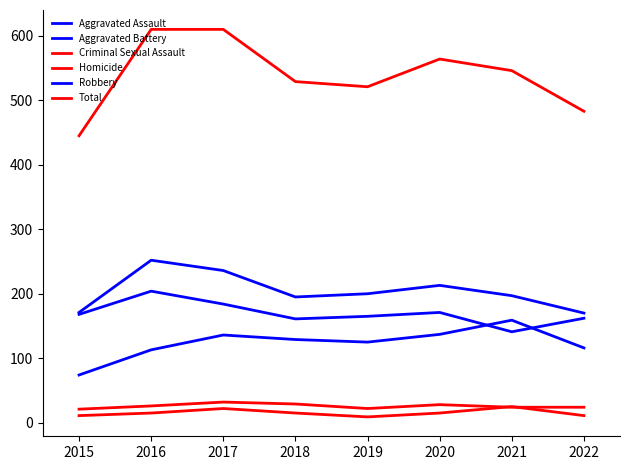

Is this an area chart (filled region under the line)?

No